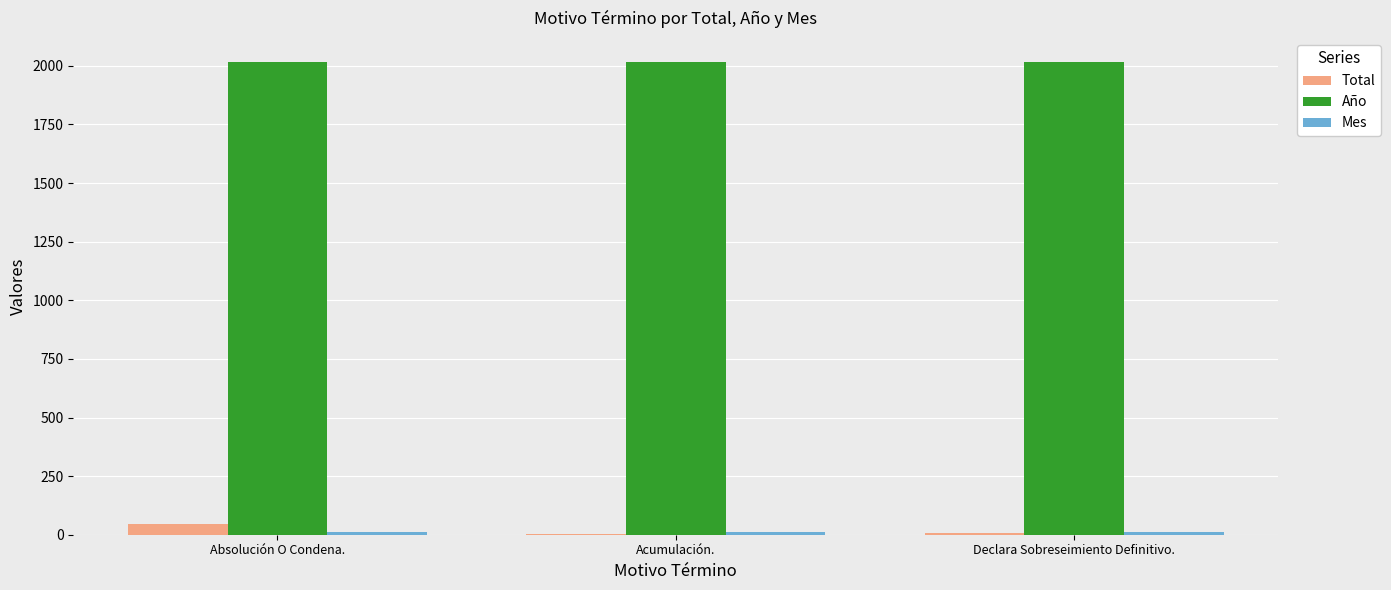

Which series has the largest total across all categories?

Año